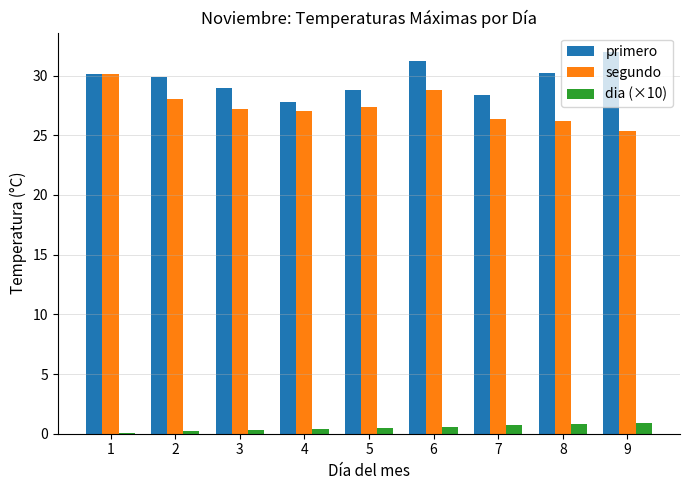

The value of primero at 4 is 27.8. True or false?

True